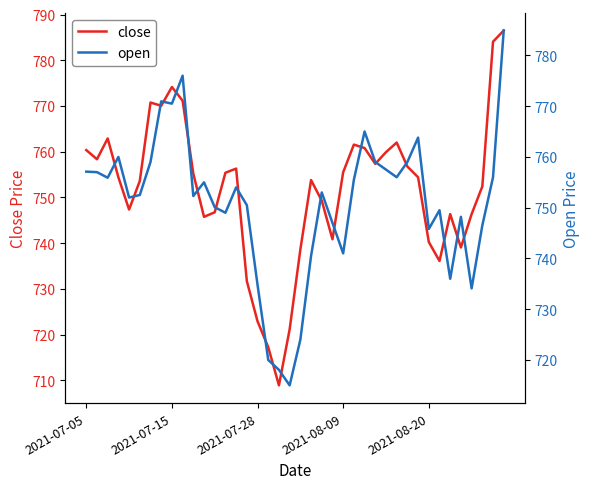

What is the highest value of the close series?

786.5